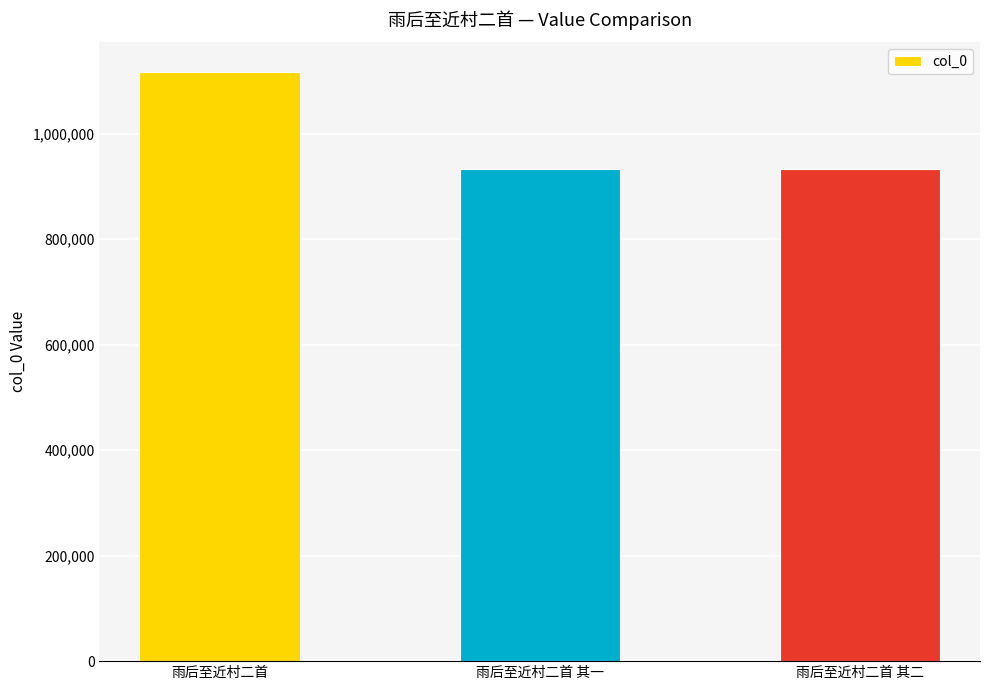

What is the value of the 3rd bar from the left?

932814